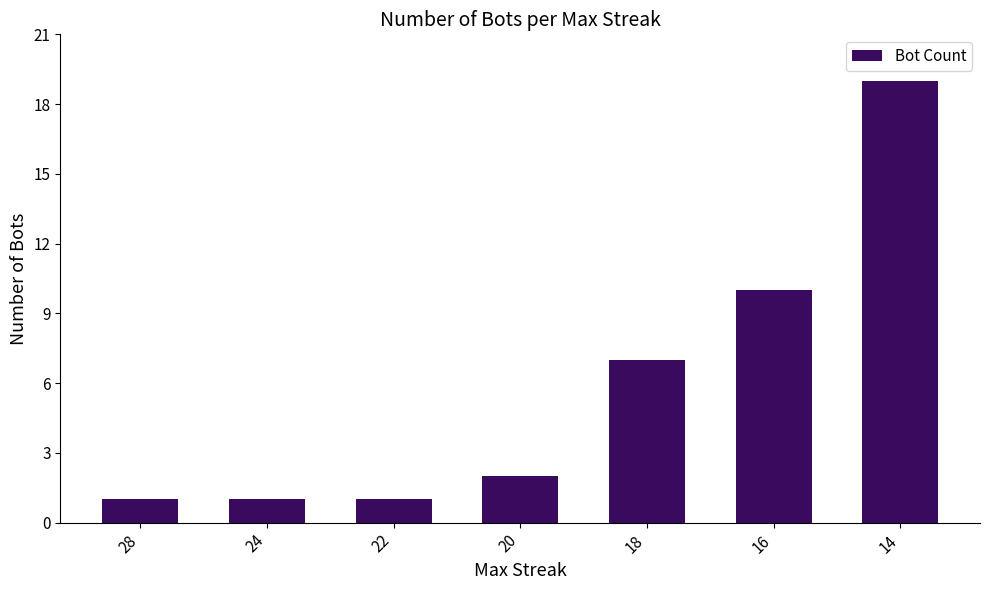

At which label is the value closest to 10?

16